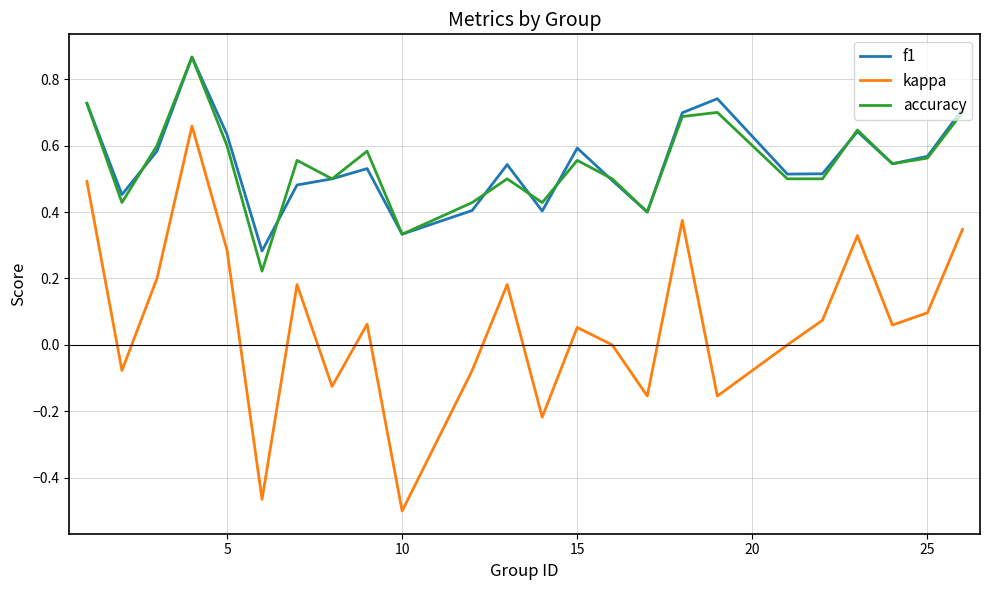

Which series has the widest spread of values?

kappa